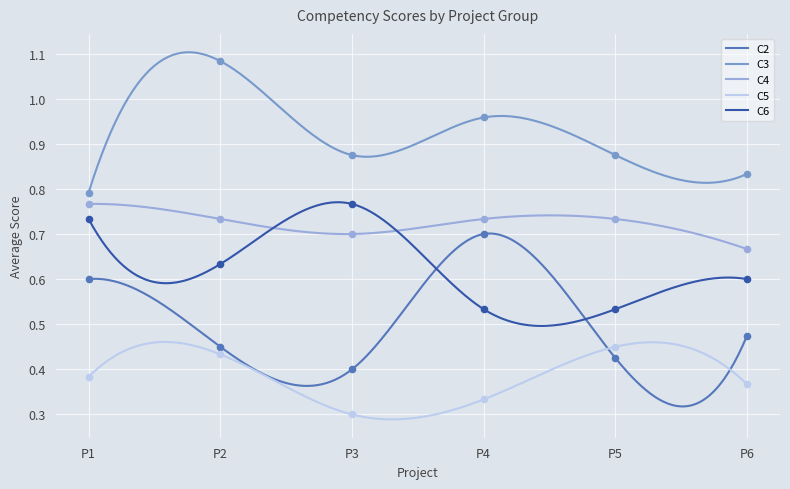

Which series contains the lowest Y value?

C5